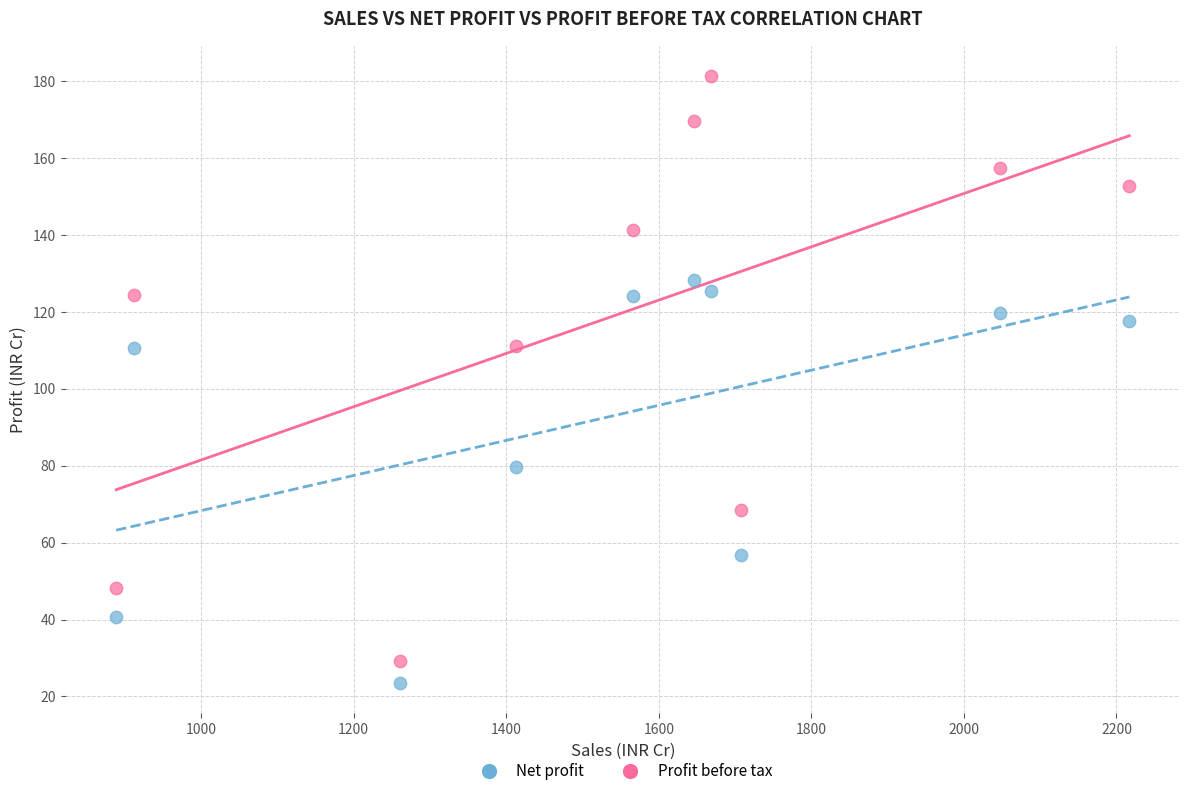

Which series reaches the minimum Y coordinate?

Net profit